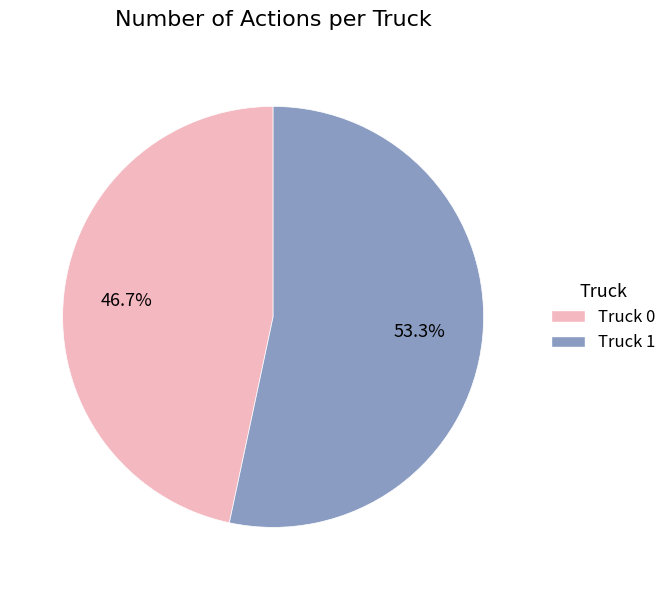

Count the number of slices in the pie.

2